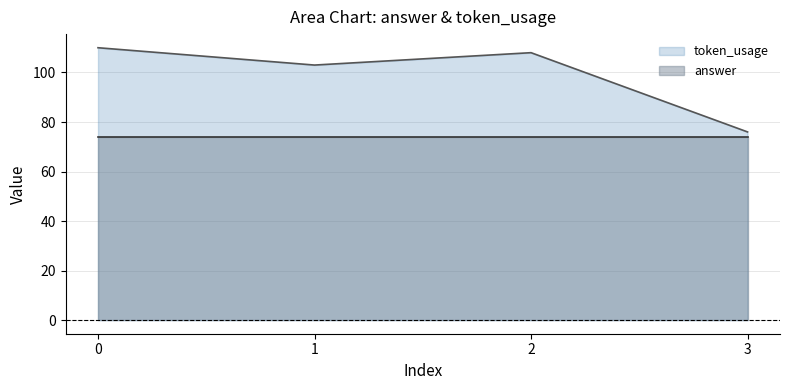

What is the highest value of the answer series?

74